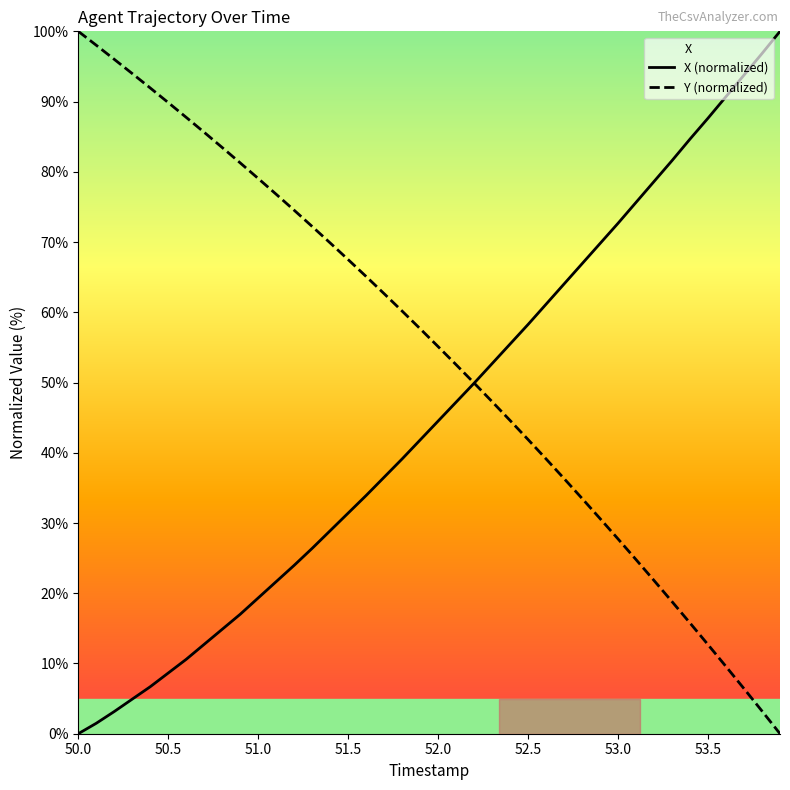

What is the highest value of the Y (normalized) series?

100.0